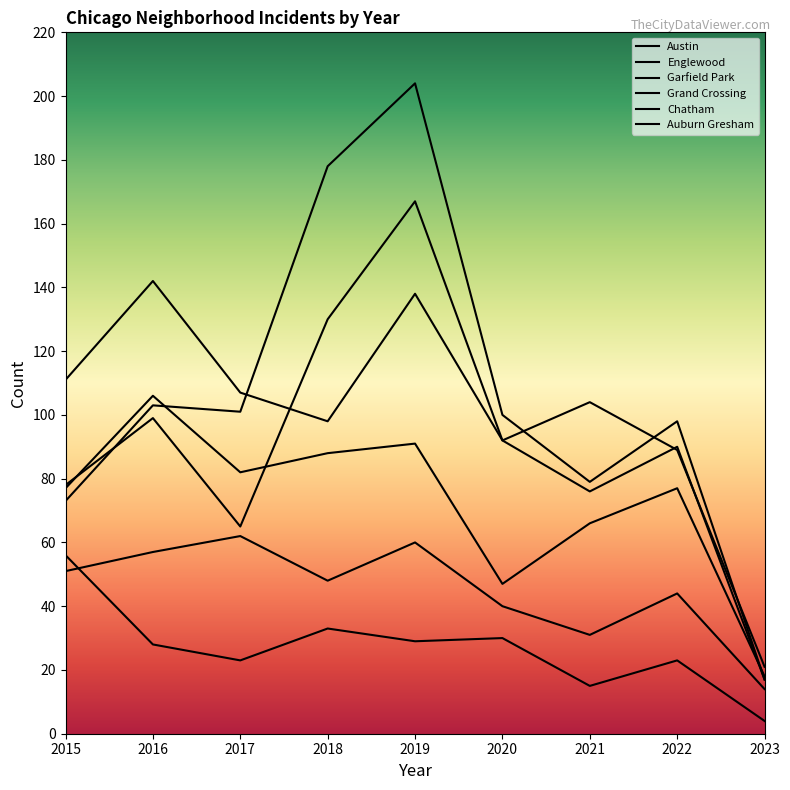

Which series has the largest total across all categories?

Garfield Park